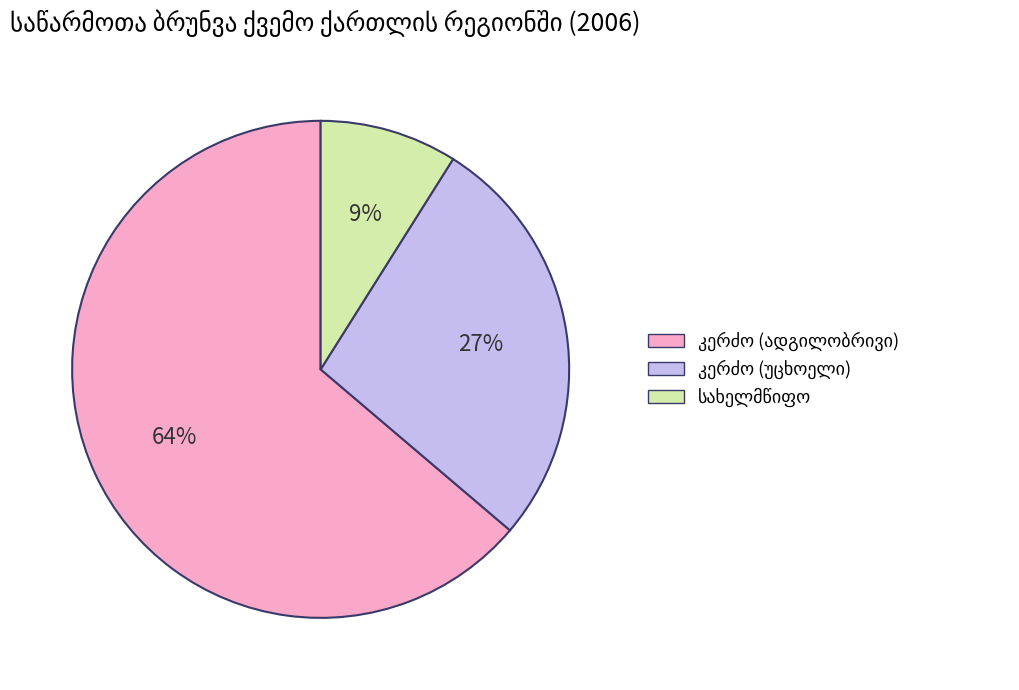

Does any single category account for the majority?

Yes